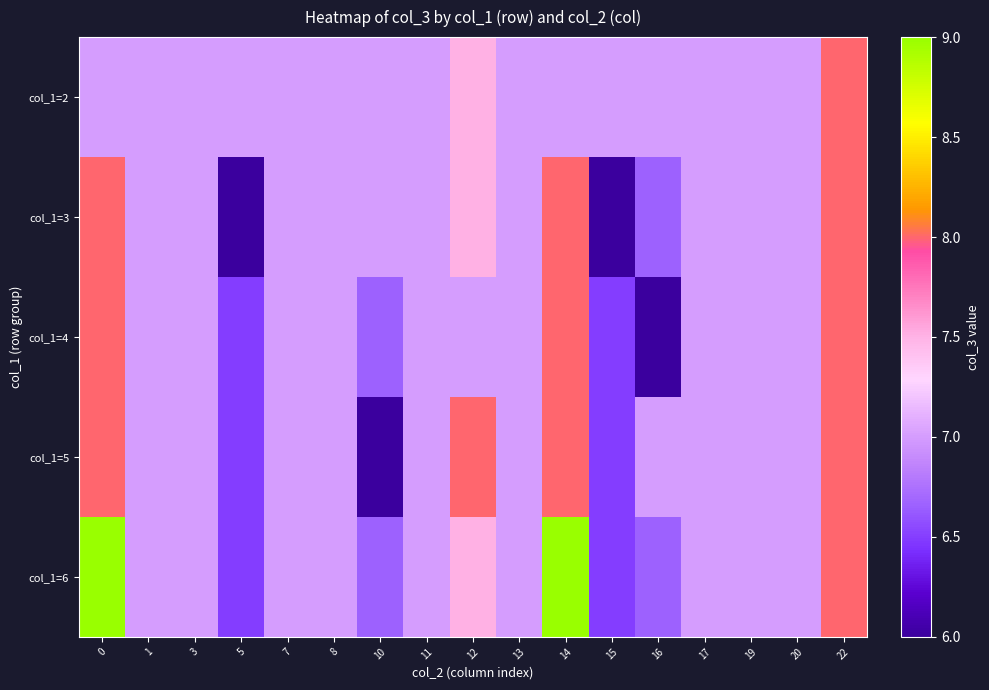

Which series has the largest total across all categories?

col_1=6